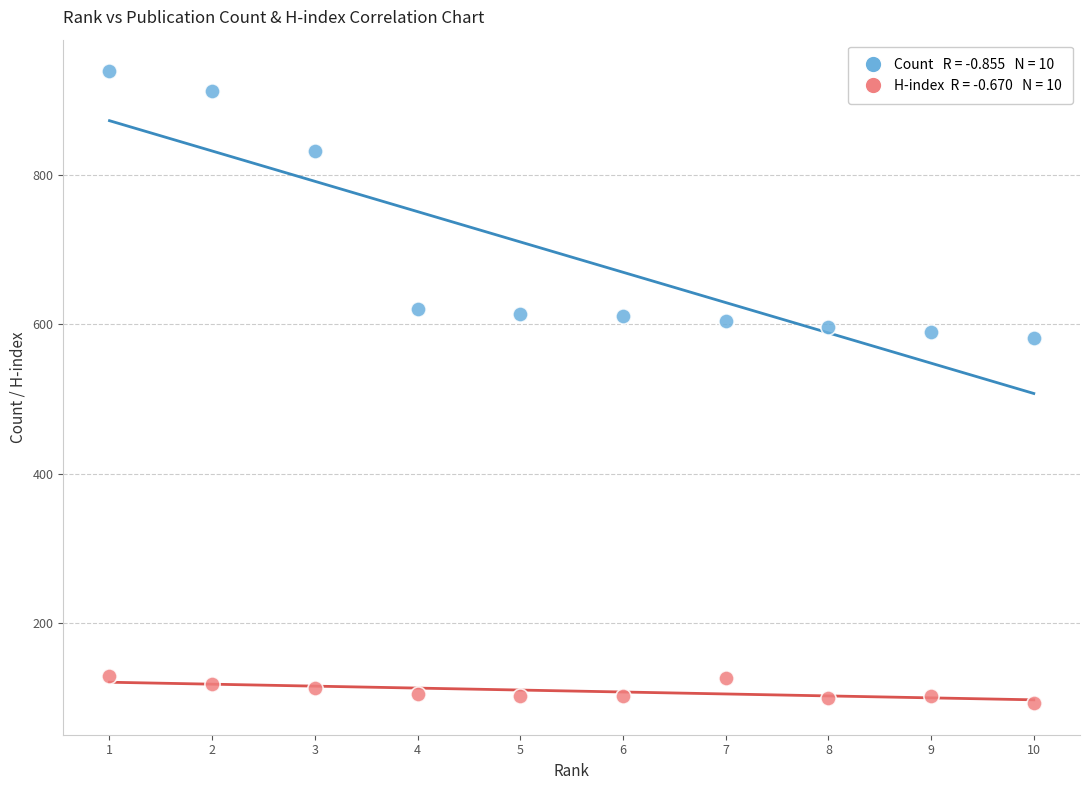

Across all data points, what is the range of X values (max minus min)?

9